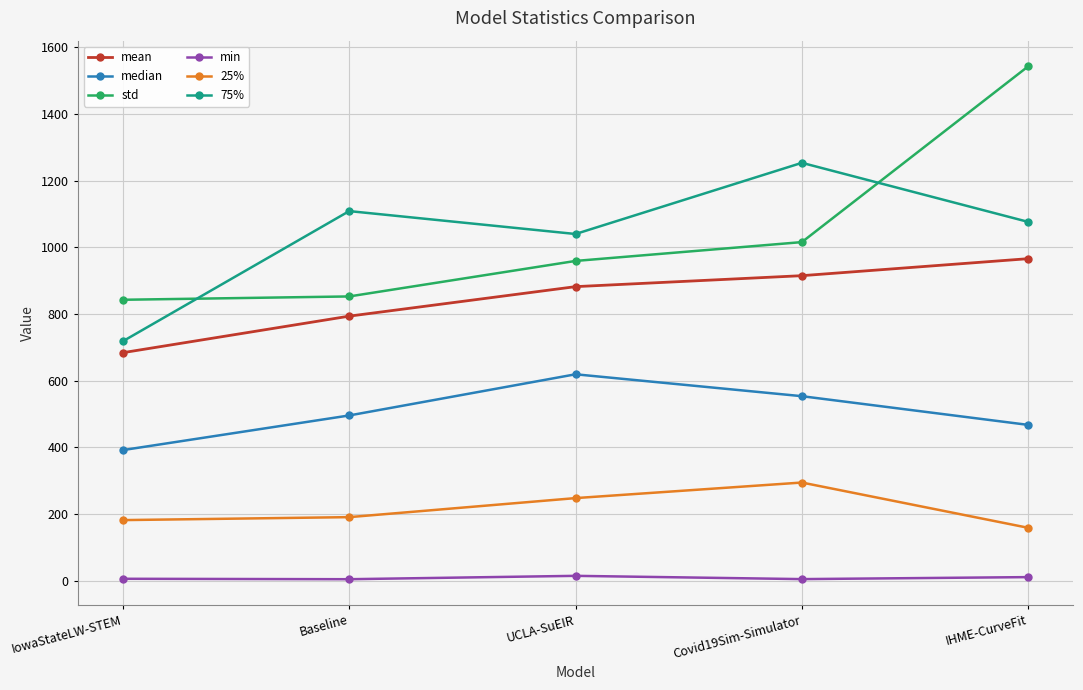

How many interior local peaks does the median series have?

1